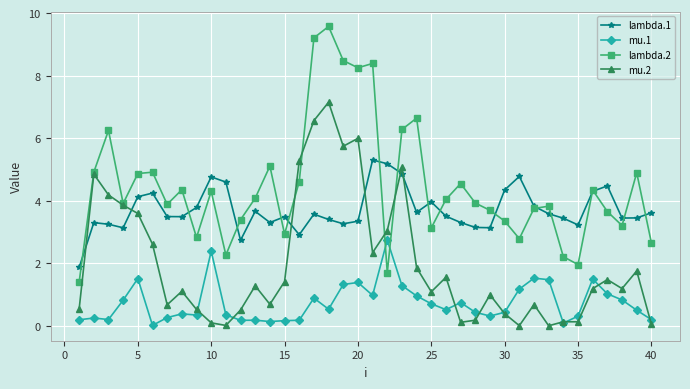

True or false: lambda.1 has more than 0 interior local peaks.

True